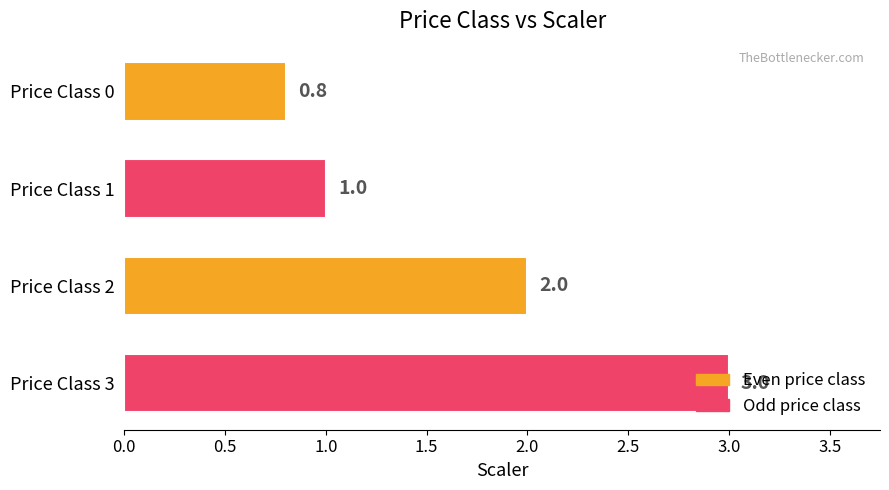

What is the difference between the second highest and second lowest values?

1.0